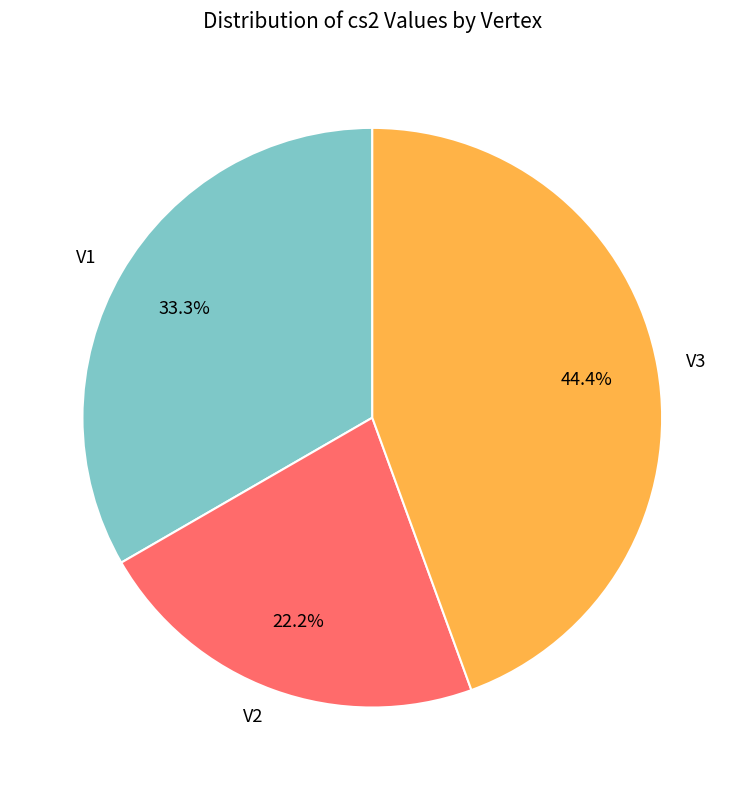

Which slice is the smallest?

V2